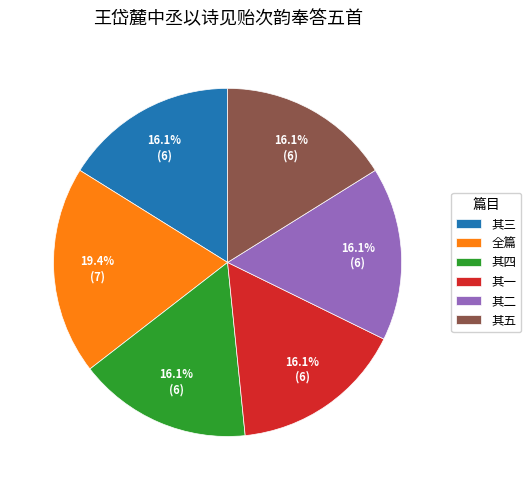

How many segments does this pie chart have?

6